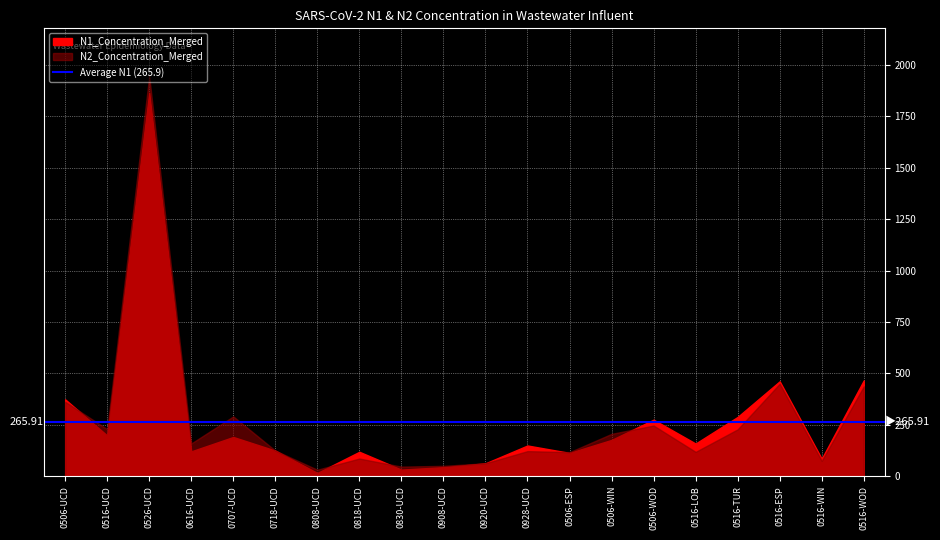

Read the N1_Concentration_Merged value at 0718-UCD.

124.4